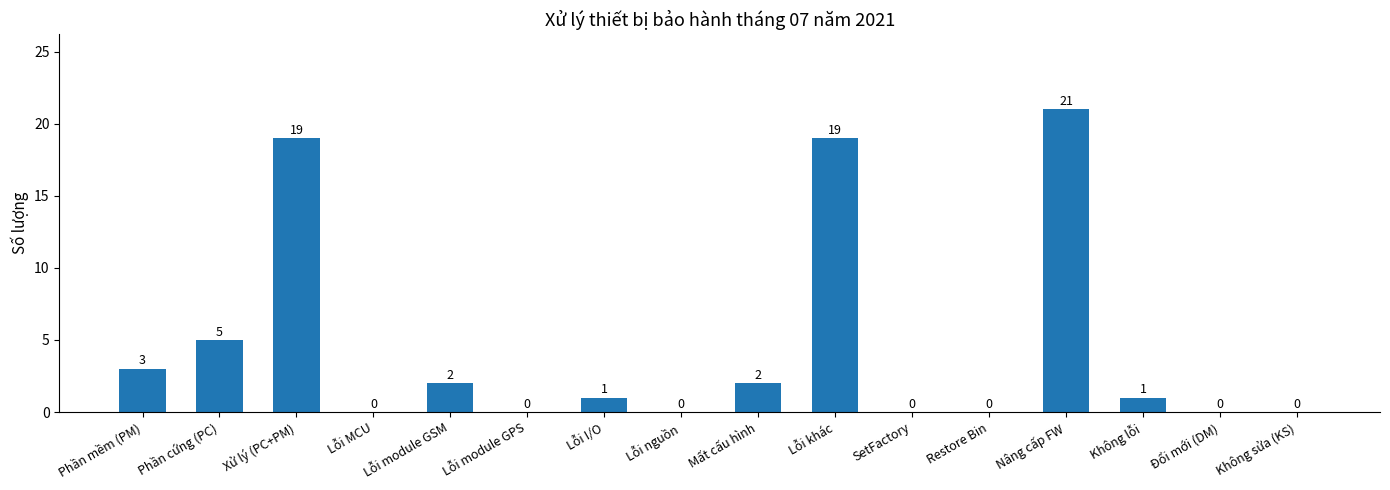

How many positive values are there?

9